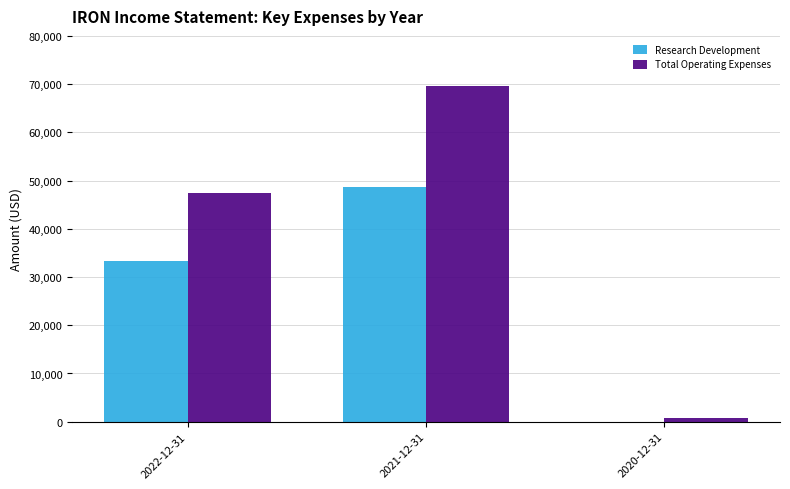

True or false: Research Development has a value of 48600 at 2021-12-31.

True